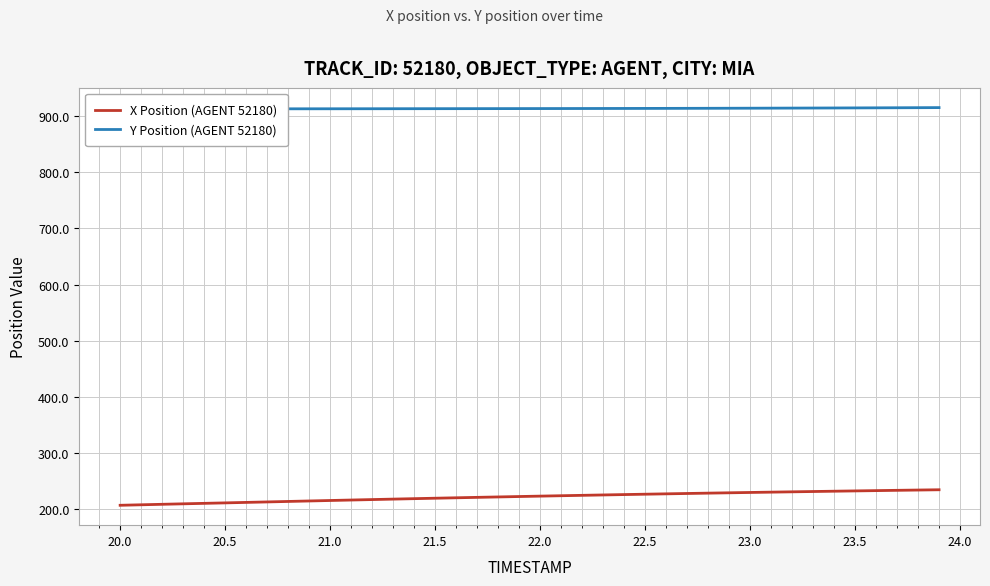

What is the minimum value for X Position (AGENT 52180)?

206.4